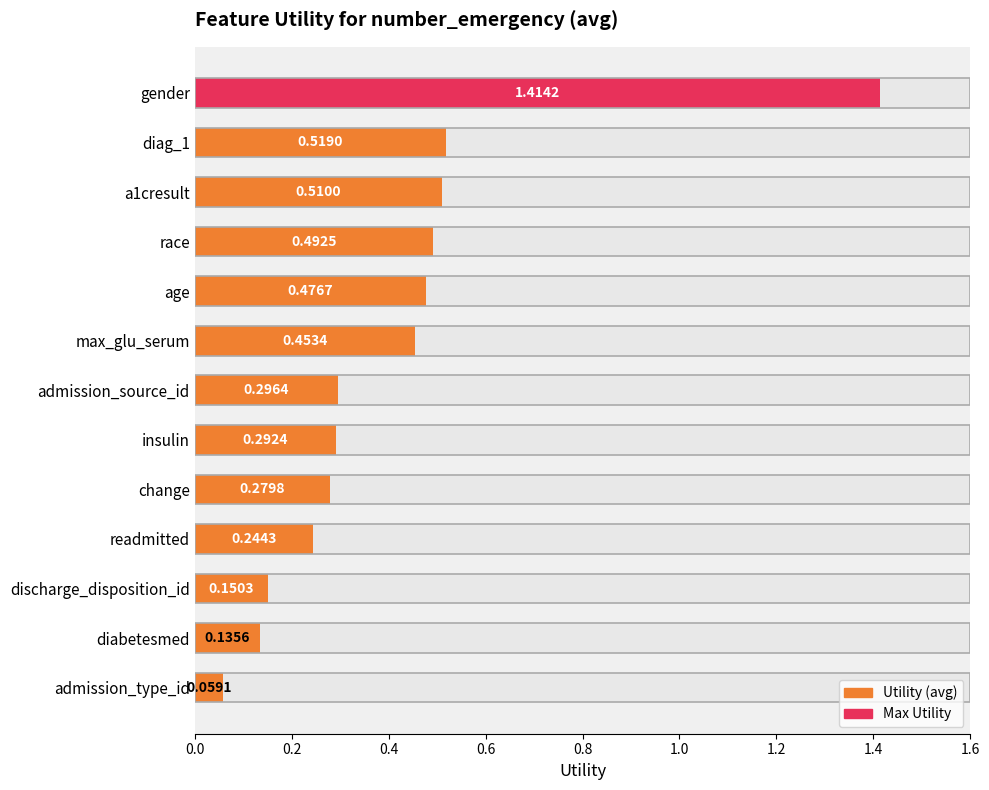

What is the smallest value displayed?

0.1